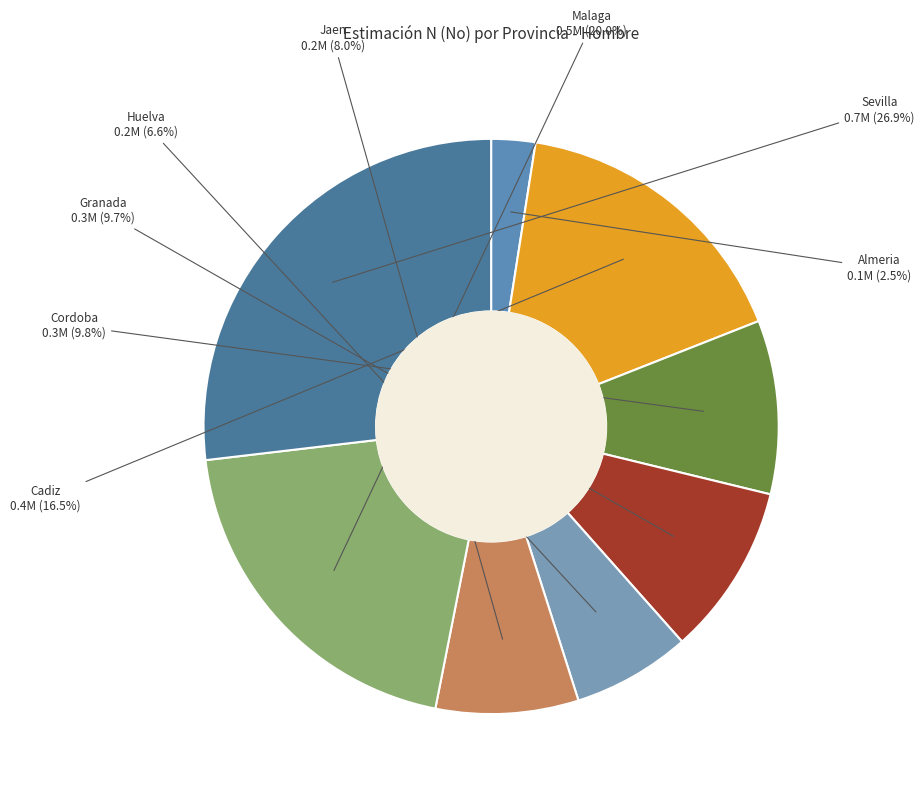

How much of the chart is everything except Cordoba?

90.2%